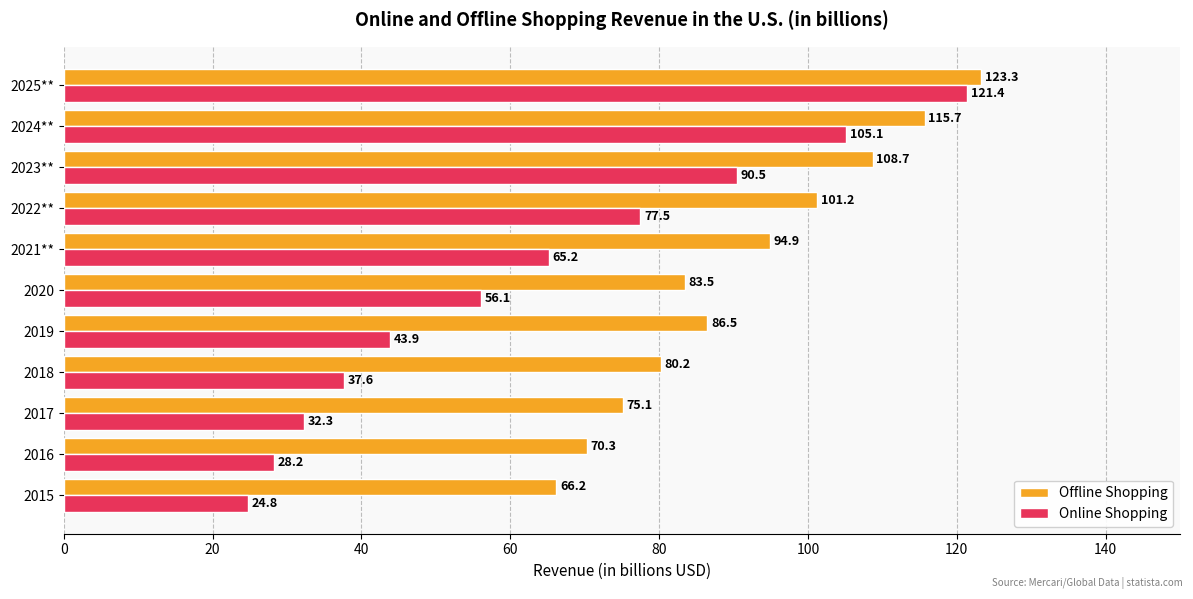

List the series in order of their peak value, highest first.

Offline Shopping, Online Shopping